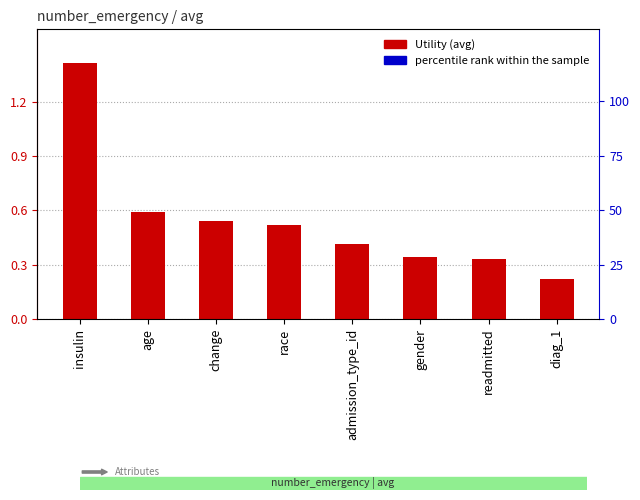

Rank the series by their maximum value, from lowest to highest.

percentile rank within the sample, Utility